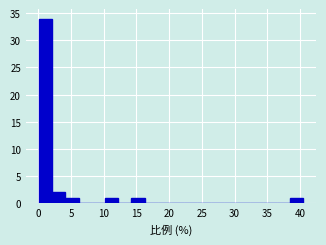

How tall is the bar that spans 0.0 to 2.0 on the x-axis? Neither the bar edges nor the heights are printed on the chart, so give them approximately, as read against the axes.

34